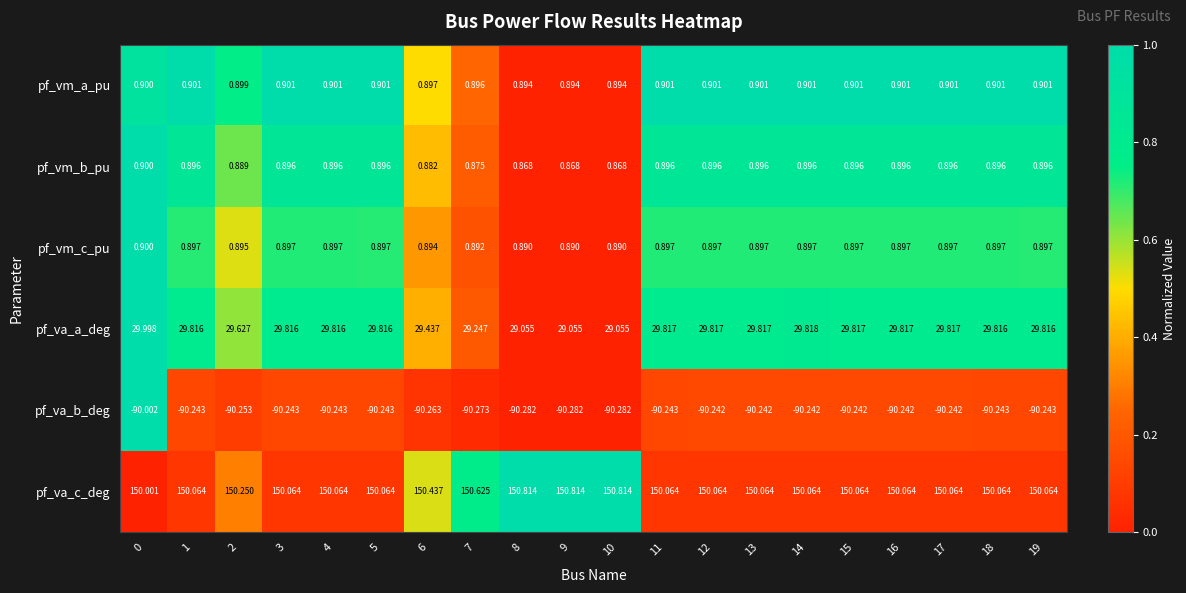

Which series has the widest spread of values?

pf_va_a_deg